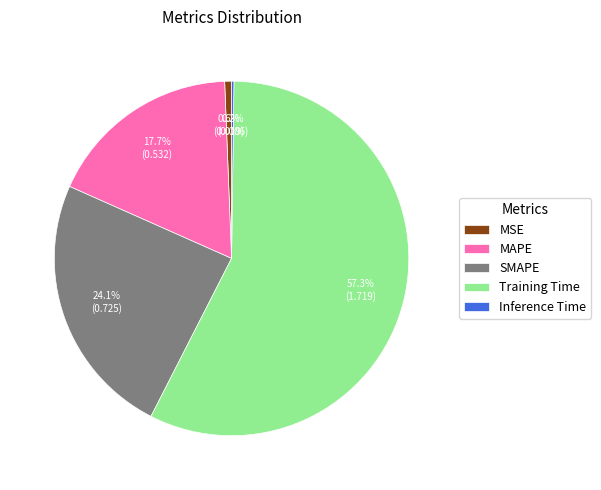

Which category has the biggest portion of the pie?

Training Time